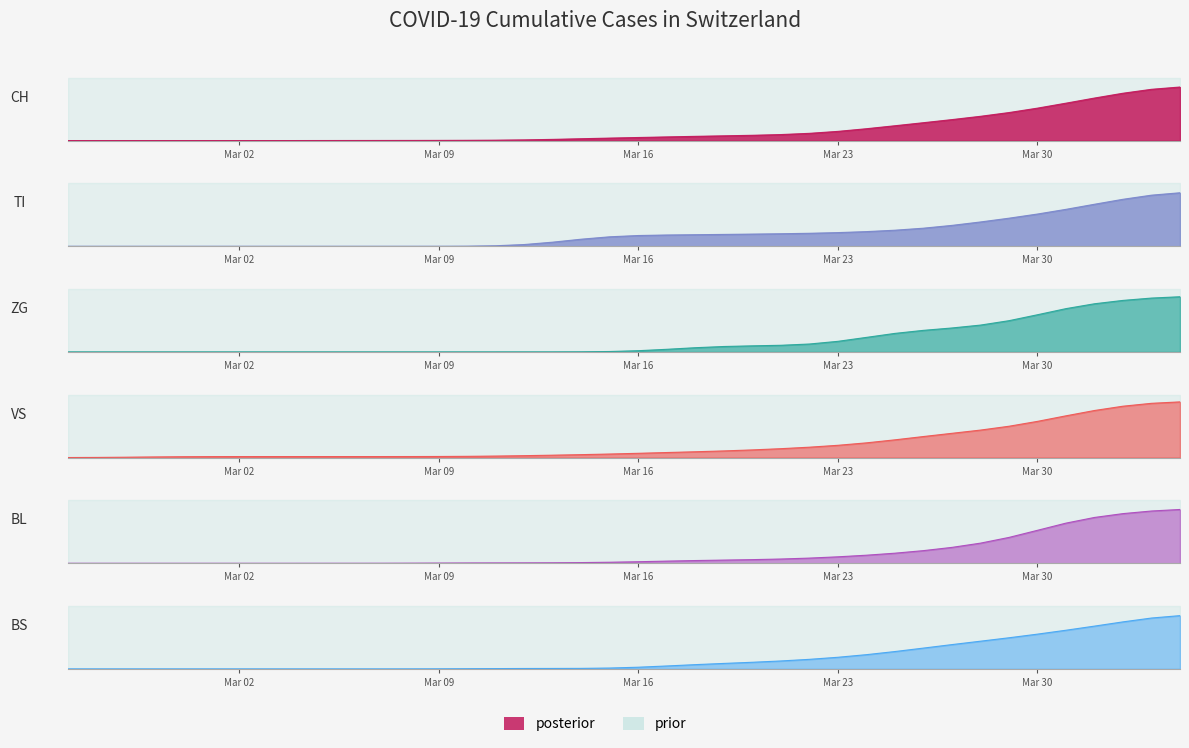

How many times do CH and VS cross each other?

1